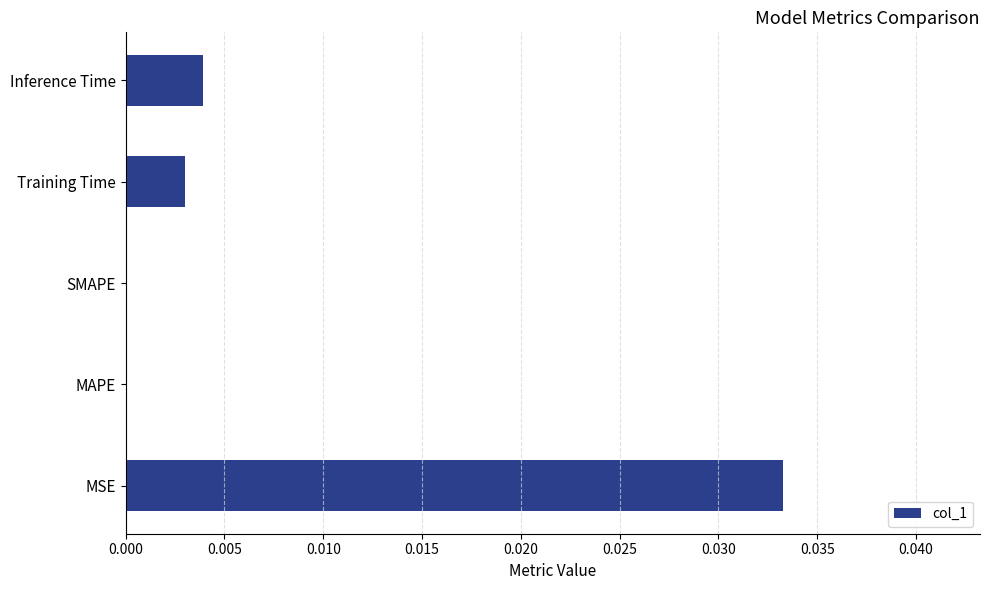

The chart shows a value of 0.0 at Inference Time. True or false?

True